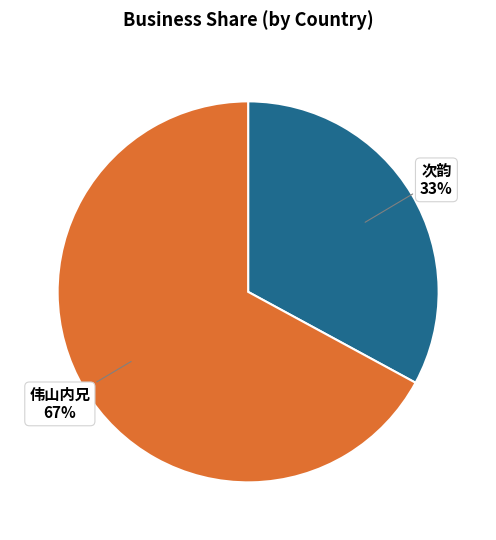

What is the smallest slice in the pie chart?

次韵